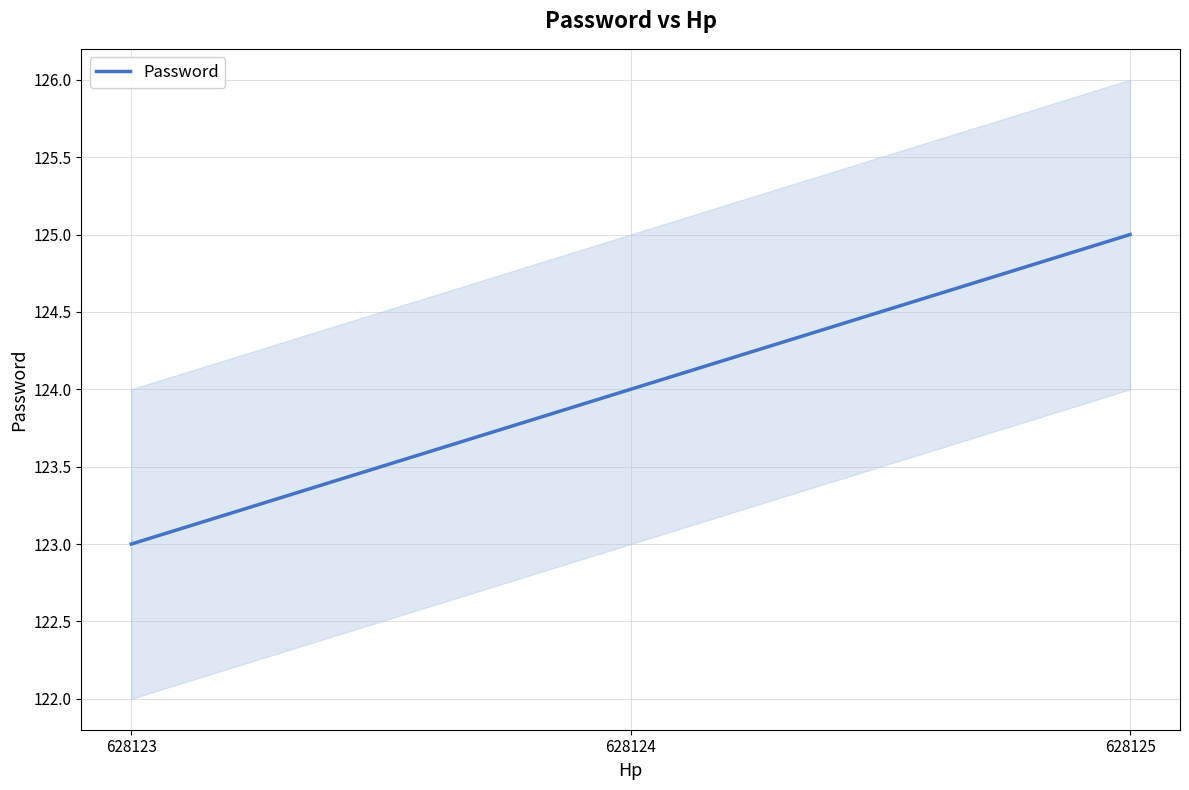

How many data points does each series have?

3